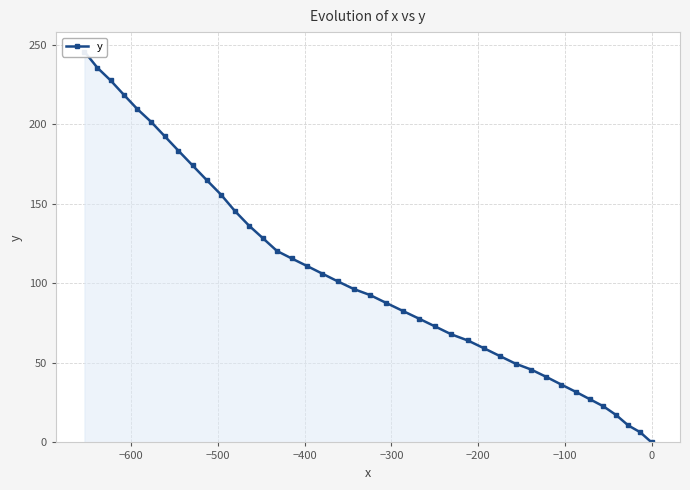

What is the average value?

105.4